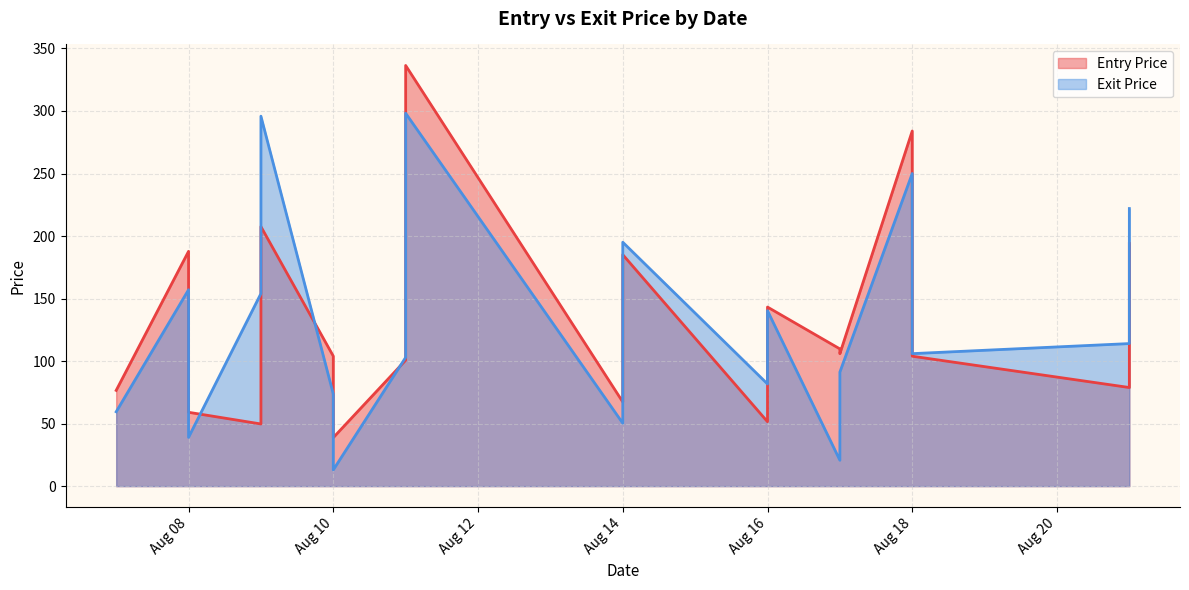

What is the sum of the Entry Price values at 2023-08-21 and 2023-08-16?

337.2